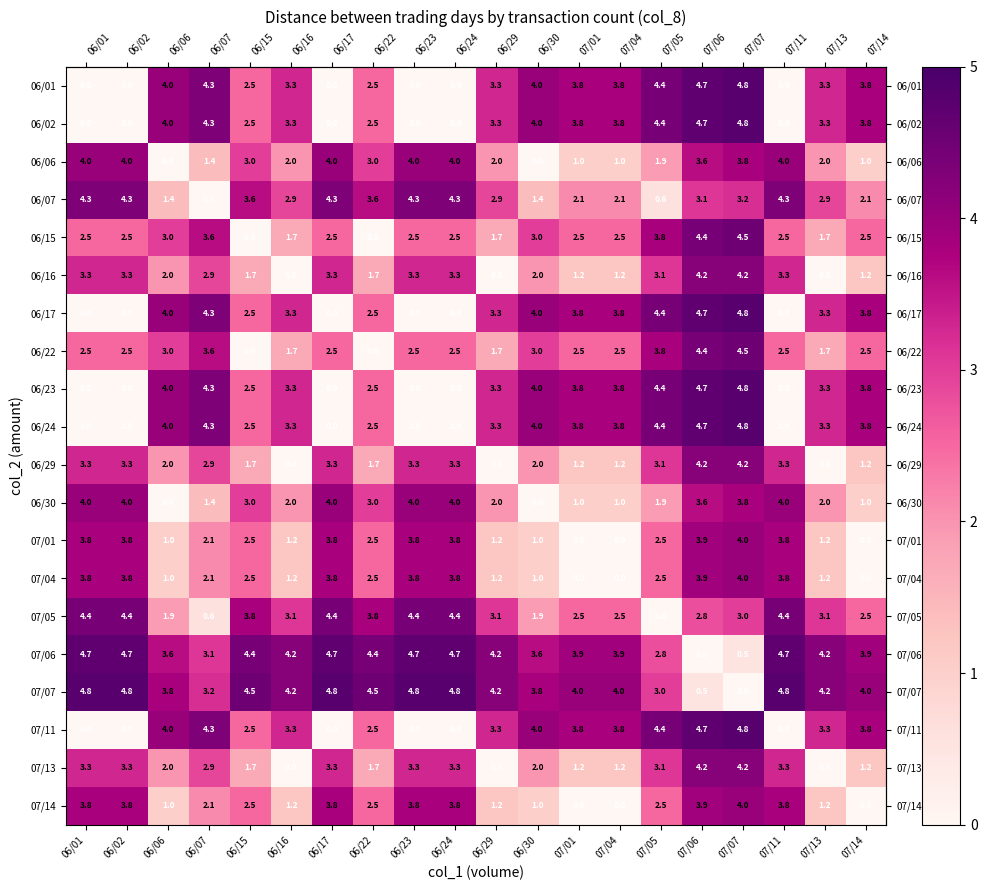

What is the sum of all 06/30 values?

49.7